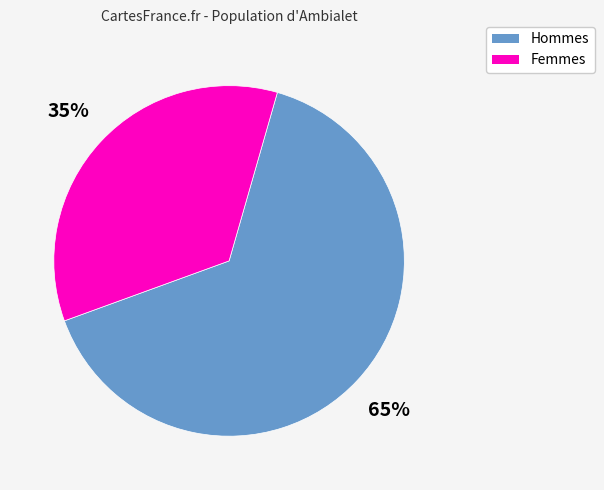

To the nearest percent, what is the difference between the largest and smallest slice percentages?

30%